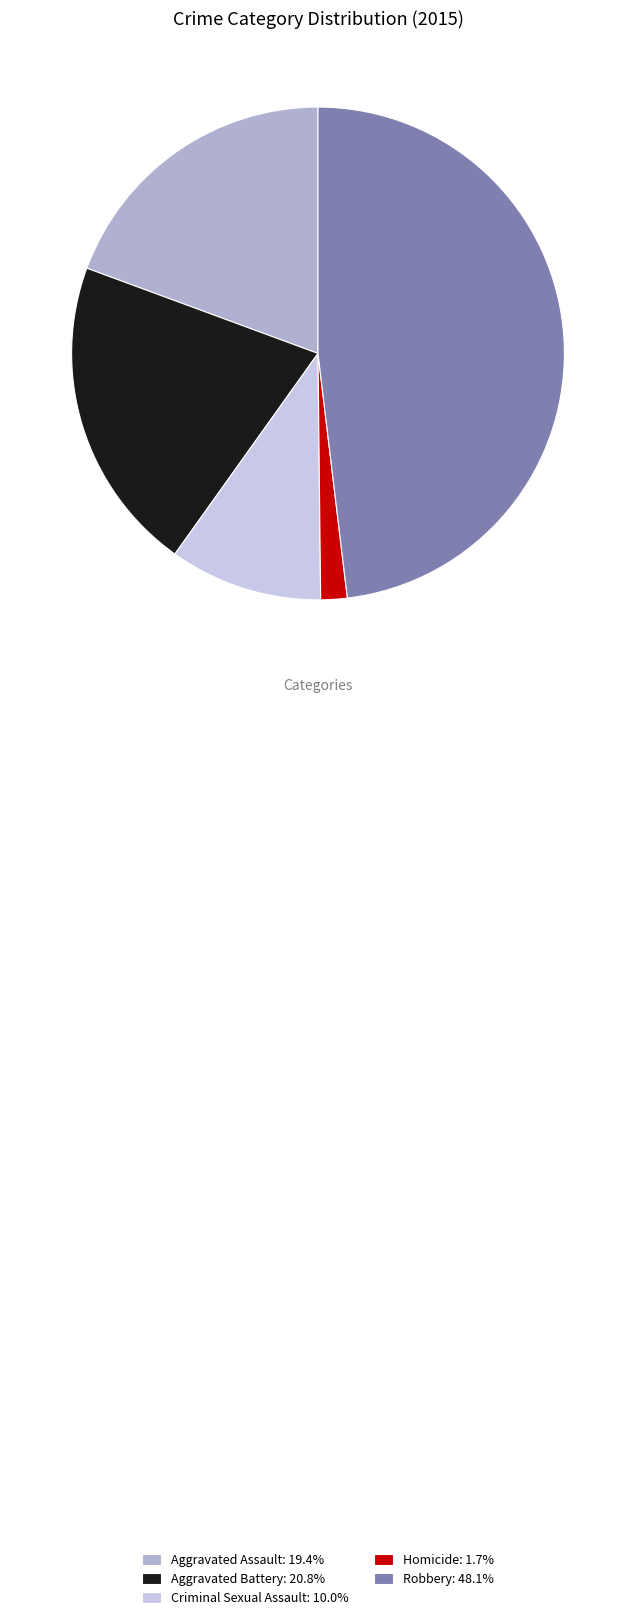

Combined, do Criminal Sexual Assault: 10.0% and Homicide: 1.7% account for over 50%?

No